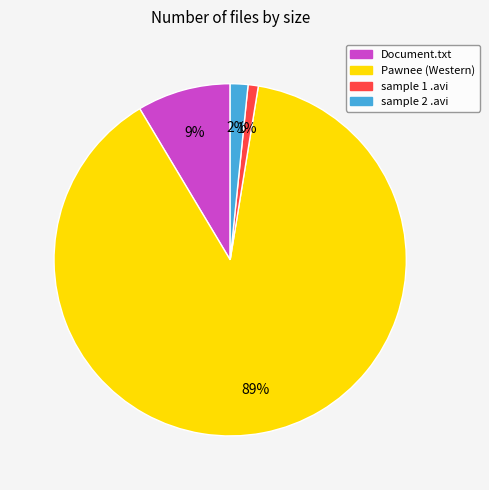

To the nearest percent, what portion does sample 2 .avi represent?

2%